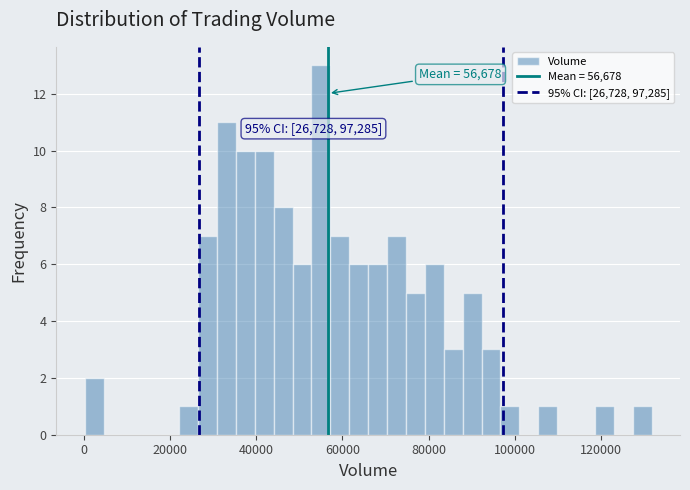

Around what value on the x-axis is the tallest bar? Give the approximate position of its centre, as read against the axis.

54000